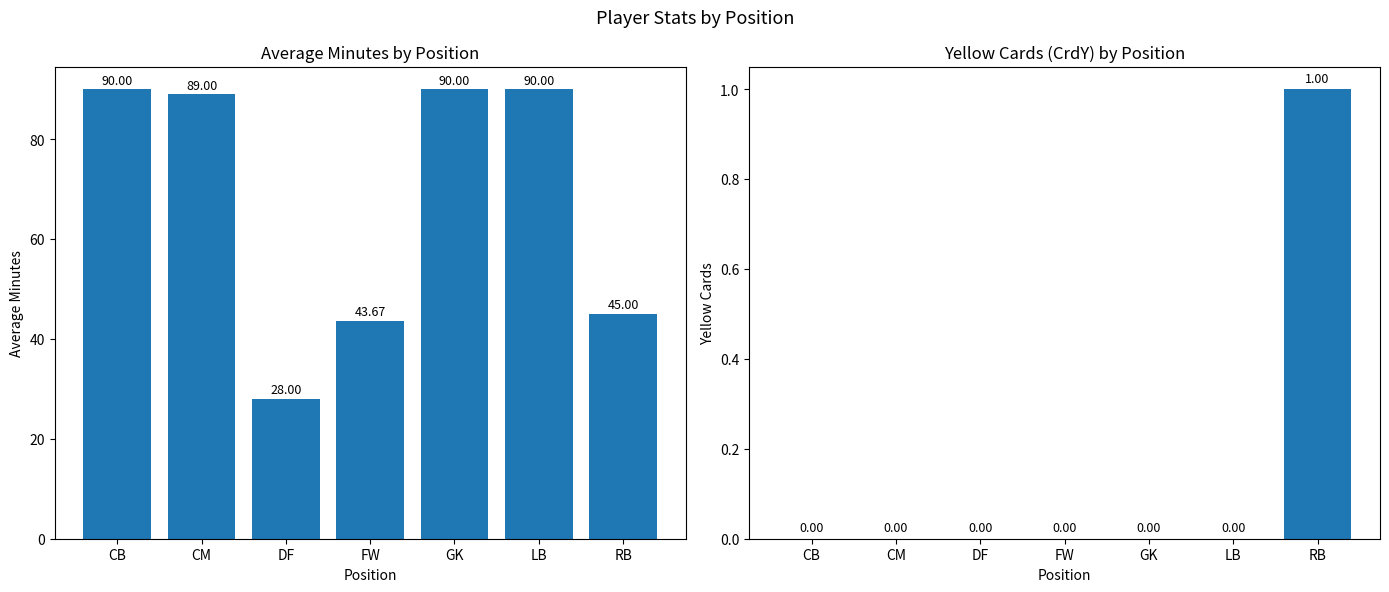

Which series has the widest spread of values?

Avg Min